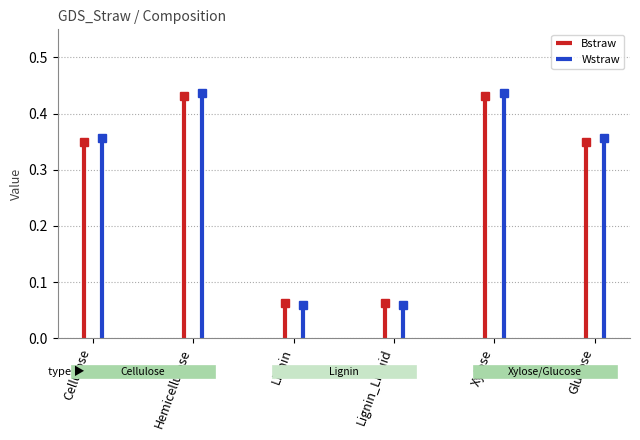

Rank the series by their average value, from lowest to highest.

Bstraw, Wstraw